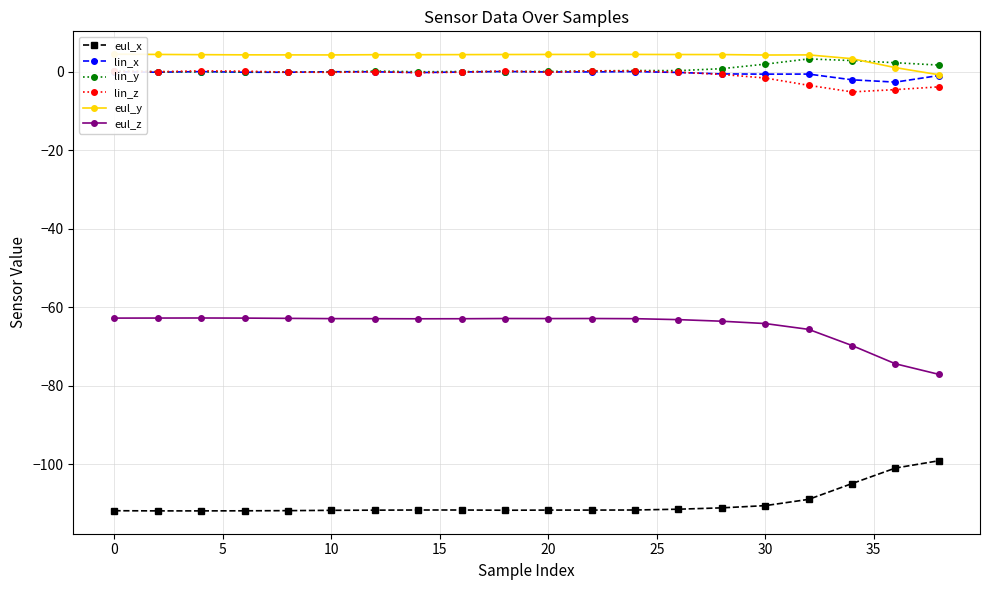

What is the lowest value of the eul_x series?

-111.8